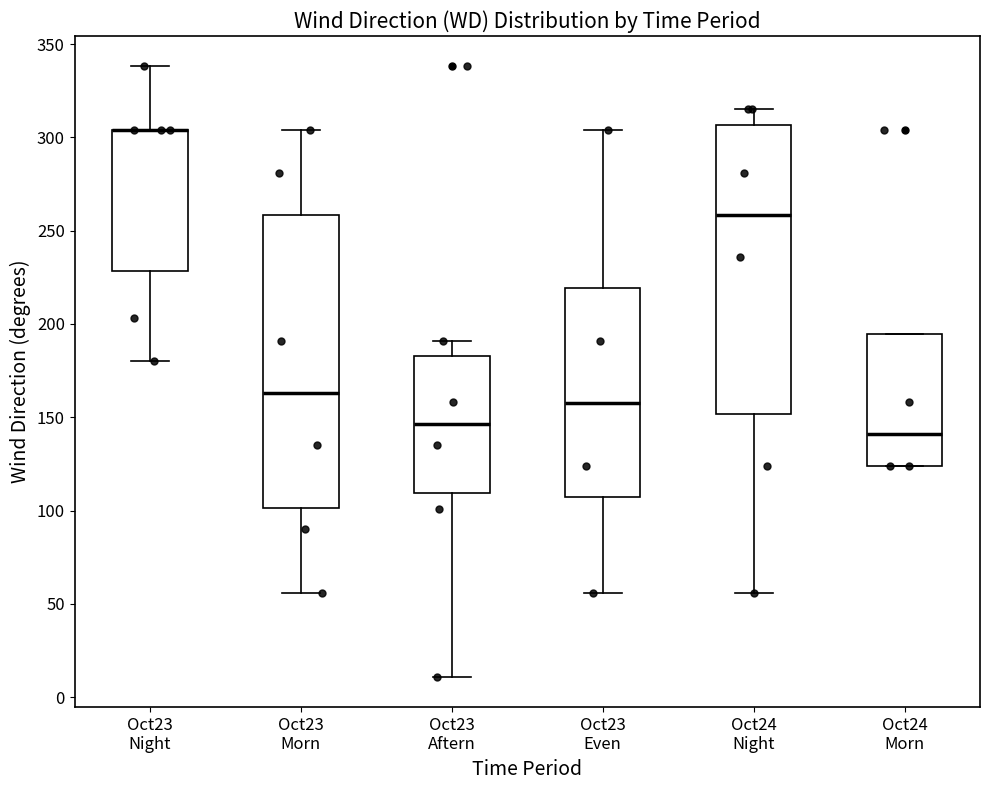

Where does the median line of the box for Oct24 Night sit on the y-axis? The values are not printed on the chart, so give them approximately, as read against the axis.

260